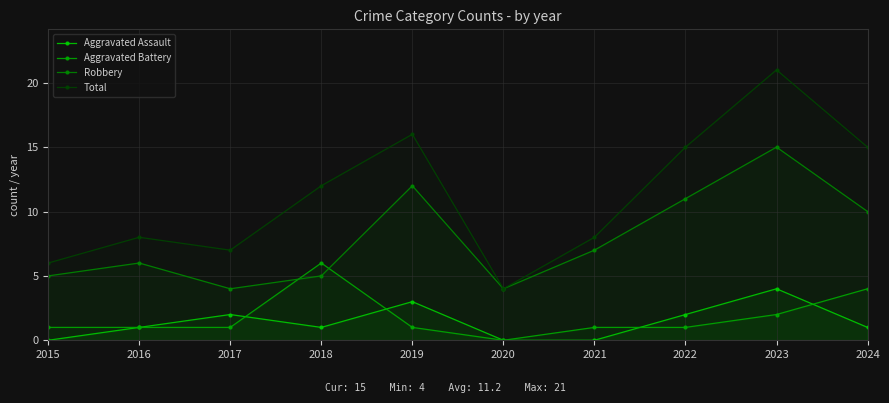

Rank the categories by Total value from highest to lowest.

2023, 2019, 2022, 2024, 2018, 2016, 2021, 2017, 2015, 2020